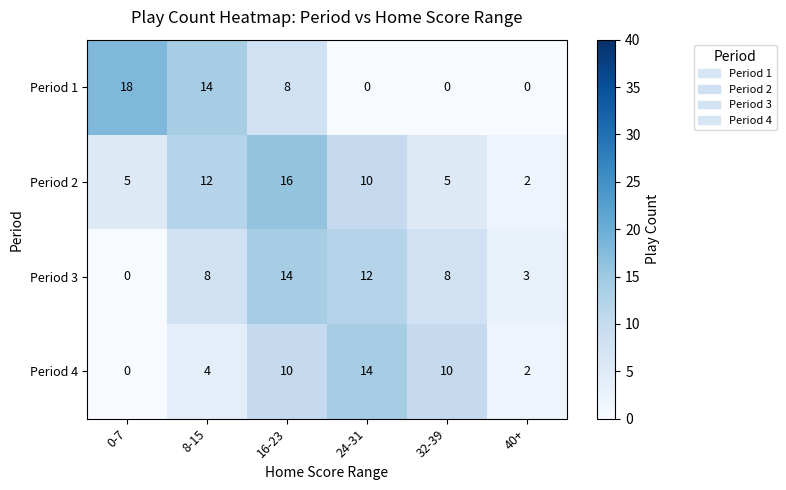

Reading right to left, what are all the values shown in this chart?

Period 1: 40+=0	32-39=0	24-31=0	16-23=8	8-15=14	0-7=18
Period 2: 40+=2	32-39=5	24-31=10	16-23=16	8-15=12	0-7=5
Period 3: 40+=3	32-39=8	24-31=12	16-23=14	8-15=8	0-7=0
Period 4: 40+=2	32-39=10	24-31=14	16-23=10	8-15=4	0-7=0